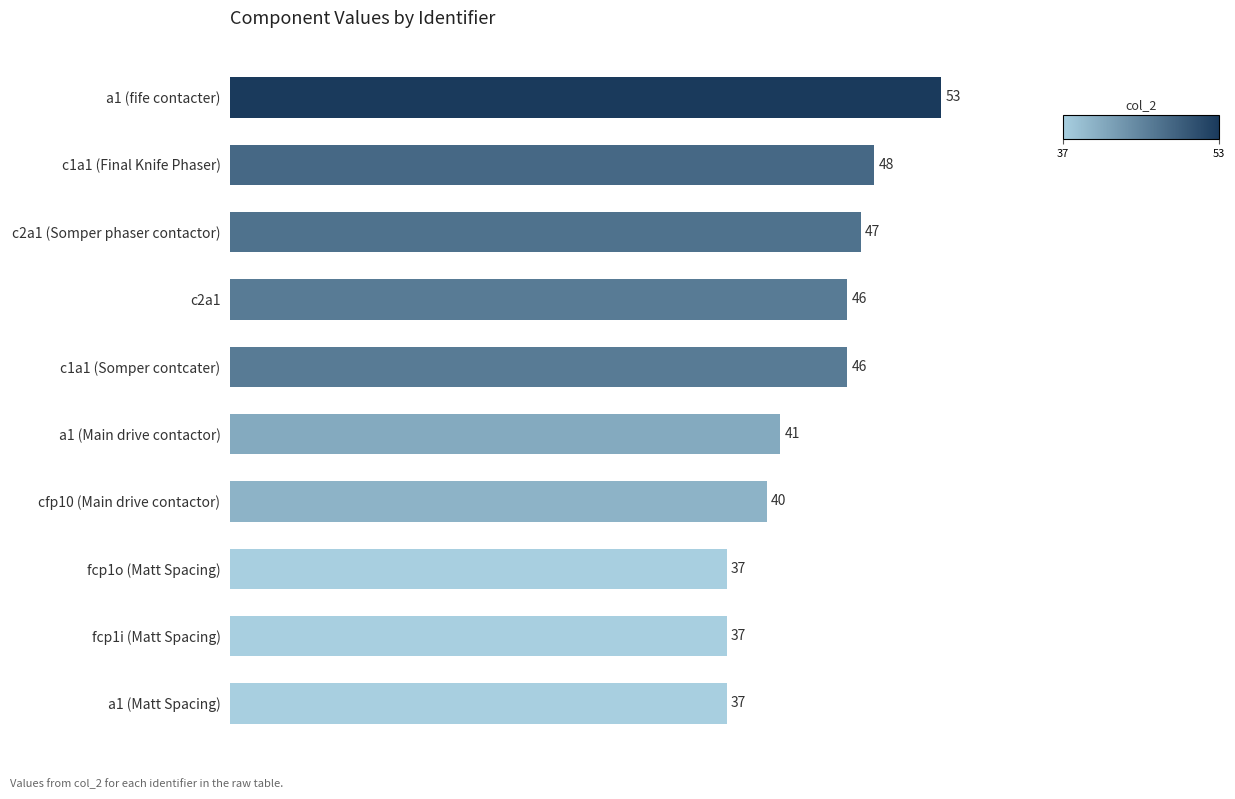

The chart shows a value of 37 at fcp1o (Matt Spacing). True or false?

True